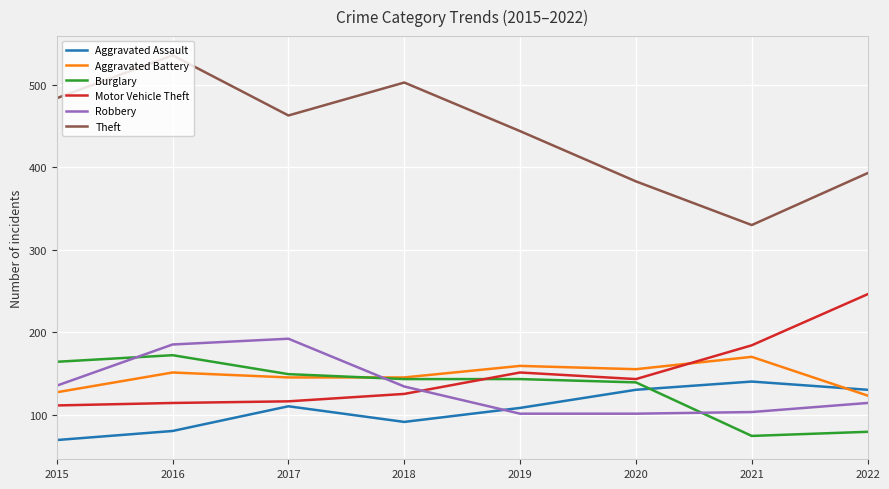

Which series has the largest total across all categories?

Theft